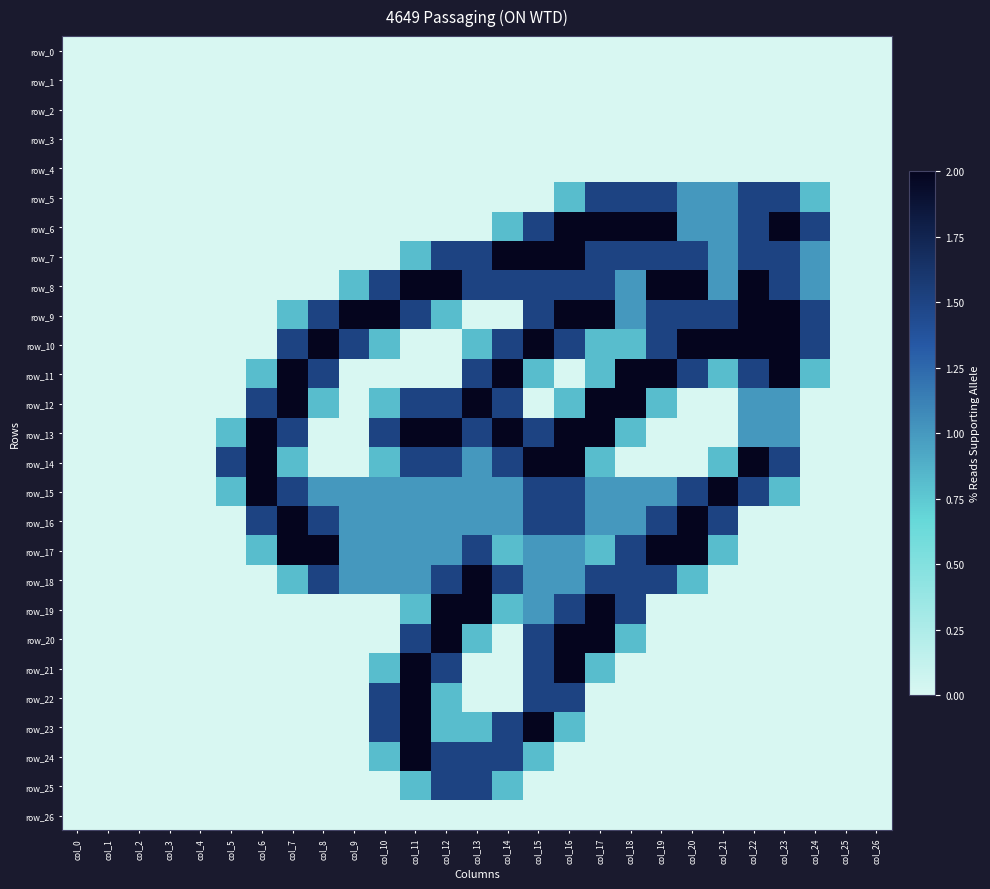

At col_18, list the series in order from largest to smallest.

row_6, row_11, row_12, row_5, row_7, row_17, row_18, row_19, row_8, row_9, row_15, row_16, row_10, row_13, row_20, row_0, row_1, row_2, row_3, row_4, row_14, row_21, row_22, row_23, row_24, row_25, row_26